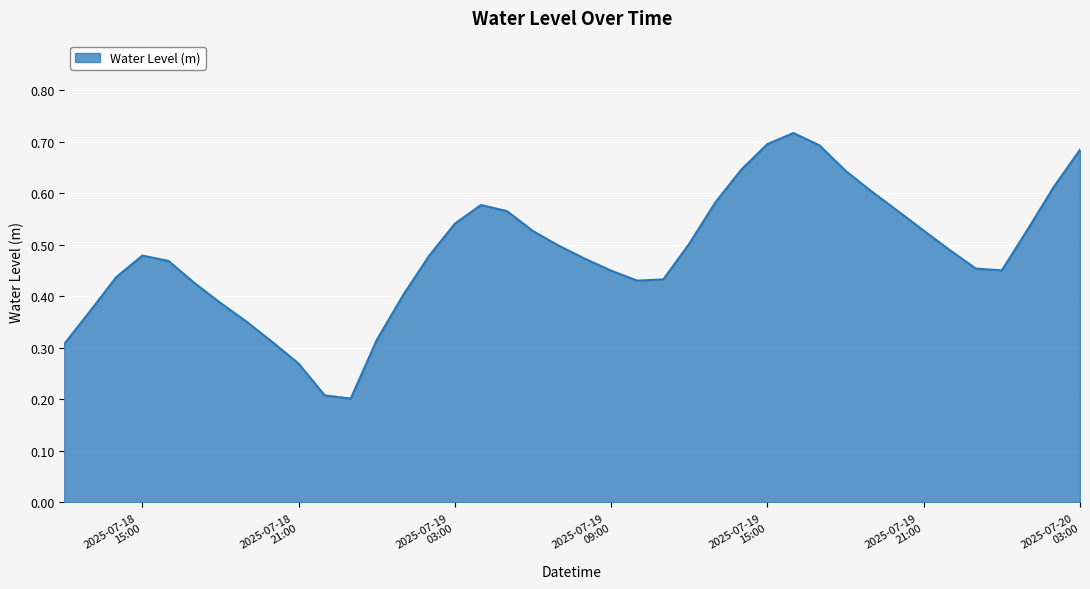

How many lines are shown in the chart?

1